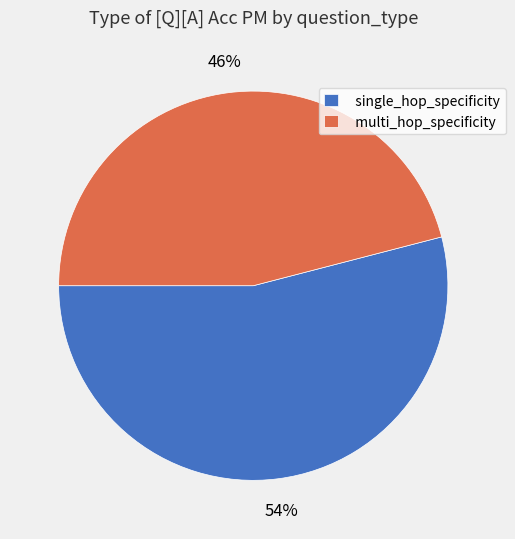

How many segments does this pie chart have?

2